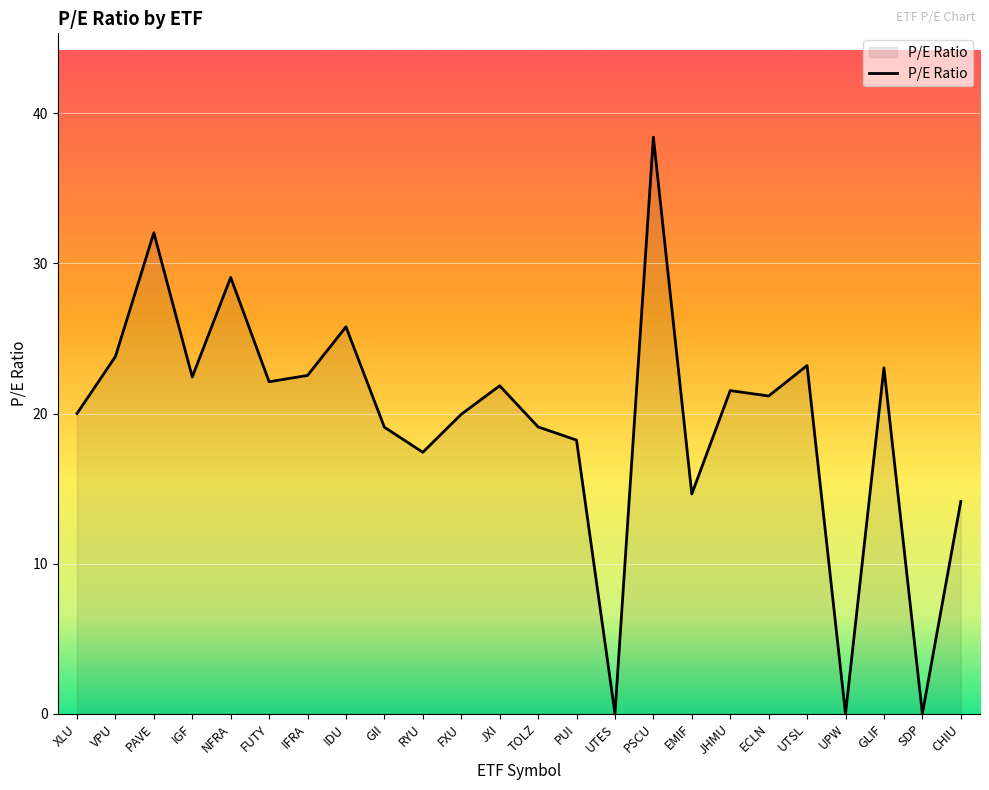

What position from the left is IGF?

4